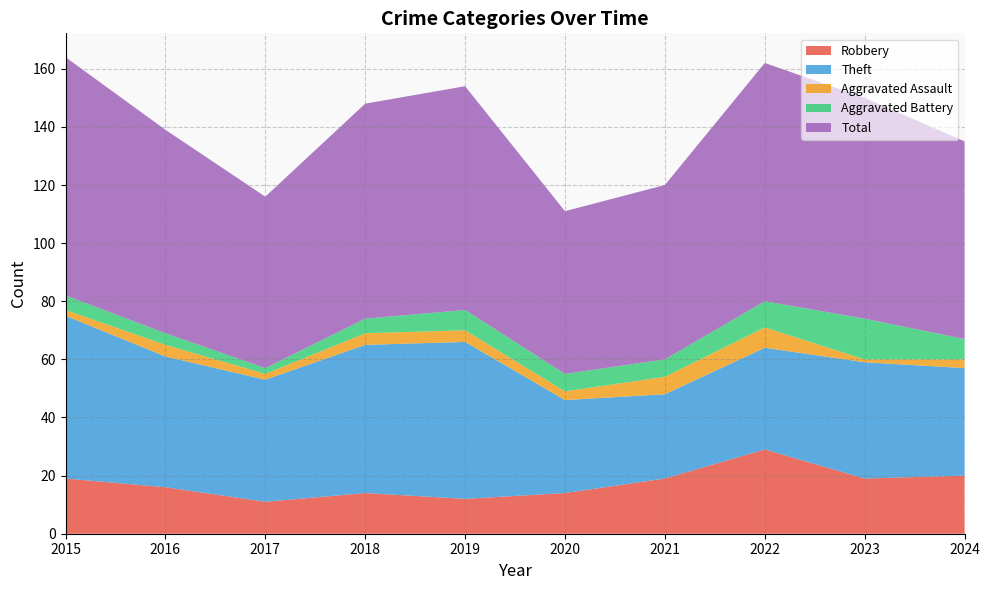

Reading left to right, list all the values displayed in this chart.

Robbery: 2015=19	2016=16	2017=11	2018=14	2019=12	2020=14	2021=19	2022=29	2023=19	2024=20
Theft: 2015=56	2016=45	2017=42	2018=51	2019=54	2020=32	2021=29	2022=35	2023=40	2024=37
Aggravated Assault: 2015=2	2016=4	2017=2	2018=4	2019=4	2020=3	2021=6	2022=7	2023=1	2024=3
Aggravated Battery: 2015=5	2016=4	2017=2	2018=5	2019=7	2020=6	2021=6	2022=9	2023=14	2024=7
Total: 2015=82	2016=70	2017=59	2018=74	2019=77	2020=56	2021=60	2022=82	2023=76	2024=68